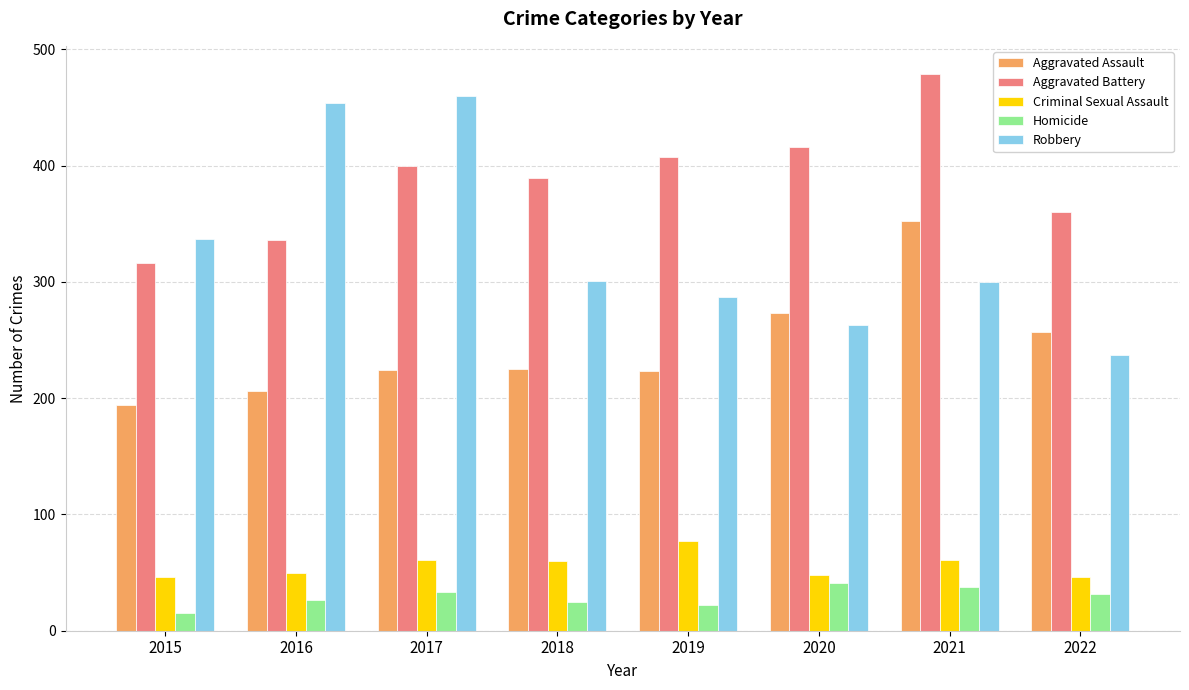

What is the sum of the Homicide values at 2020 and 2019?

63